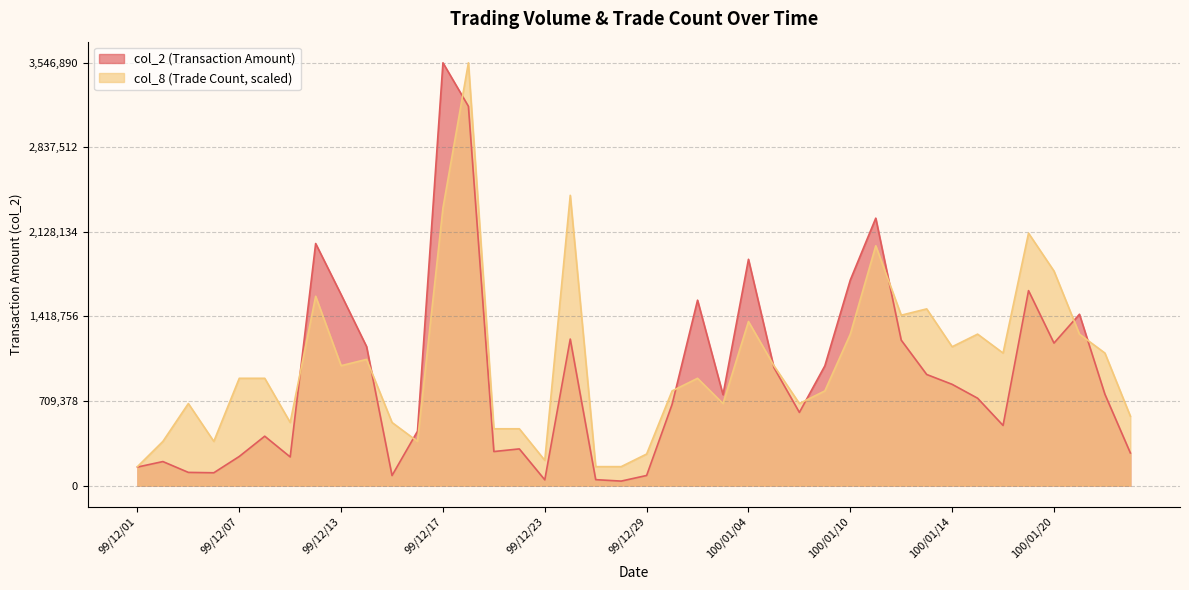

Rank the series by their average value, from highest to lowest.

col_8 (Trade Count, scaled), col_2 (Transaction Amount)